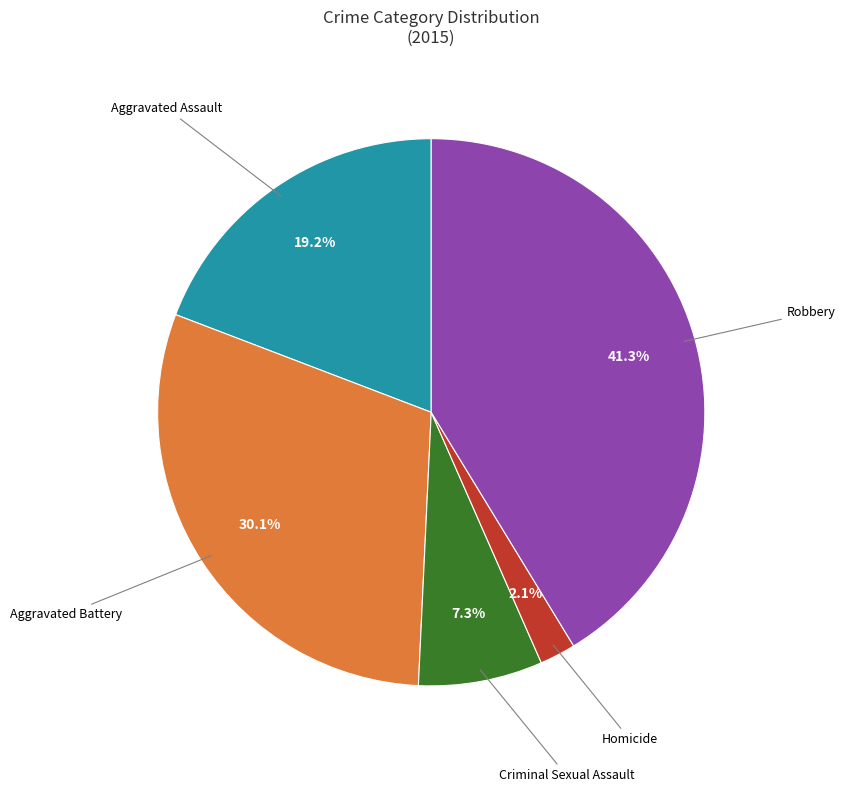

What percentage is the Aggravated Assault slice, to the nearest percent?

19%